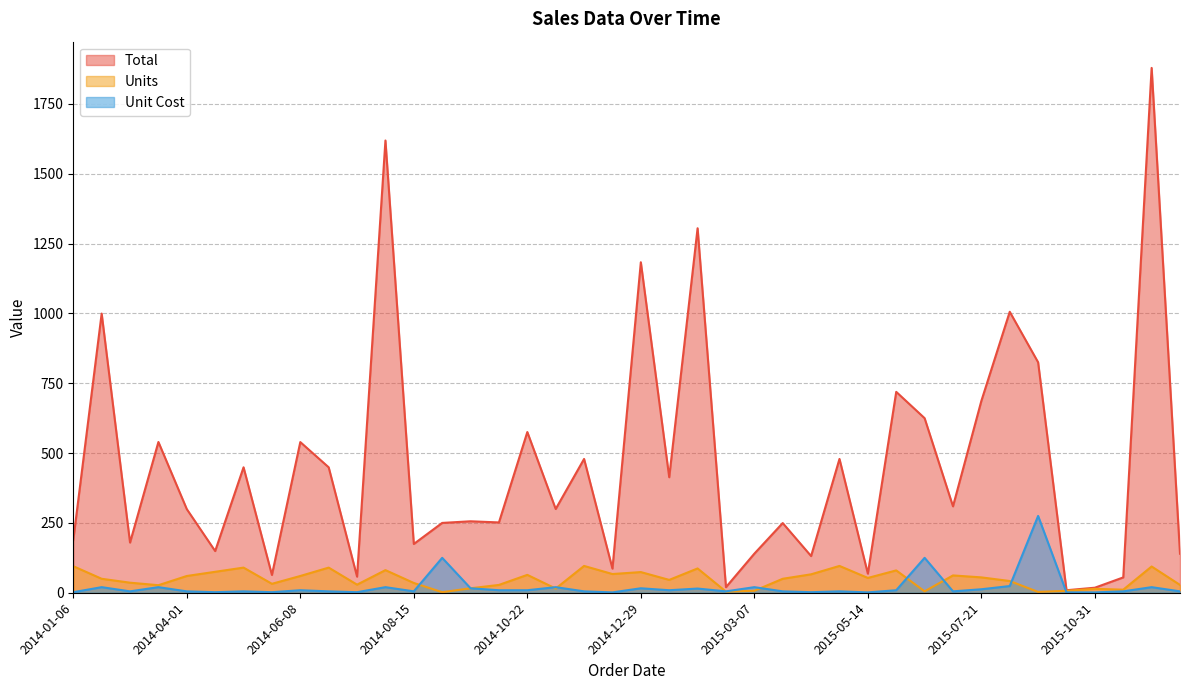

Which category has the lowest value across all series?

2015-09-10